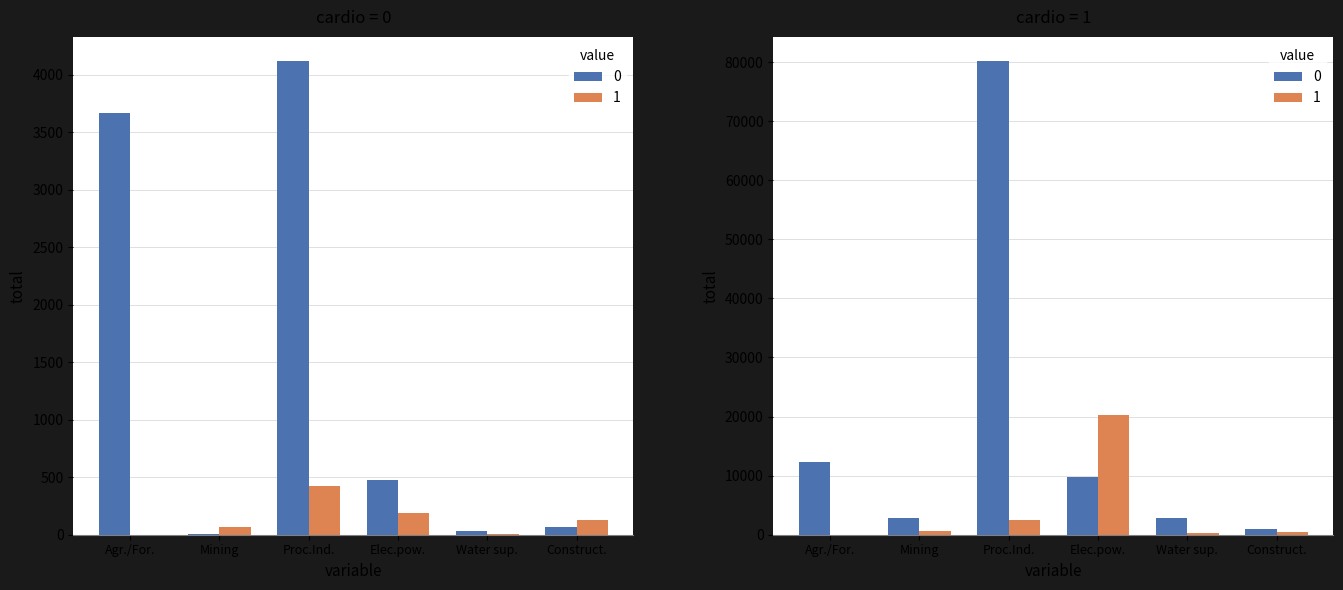

The Electric power supply and other series shows 708.8 at Construct.. True or false?

False